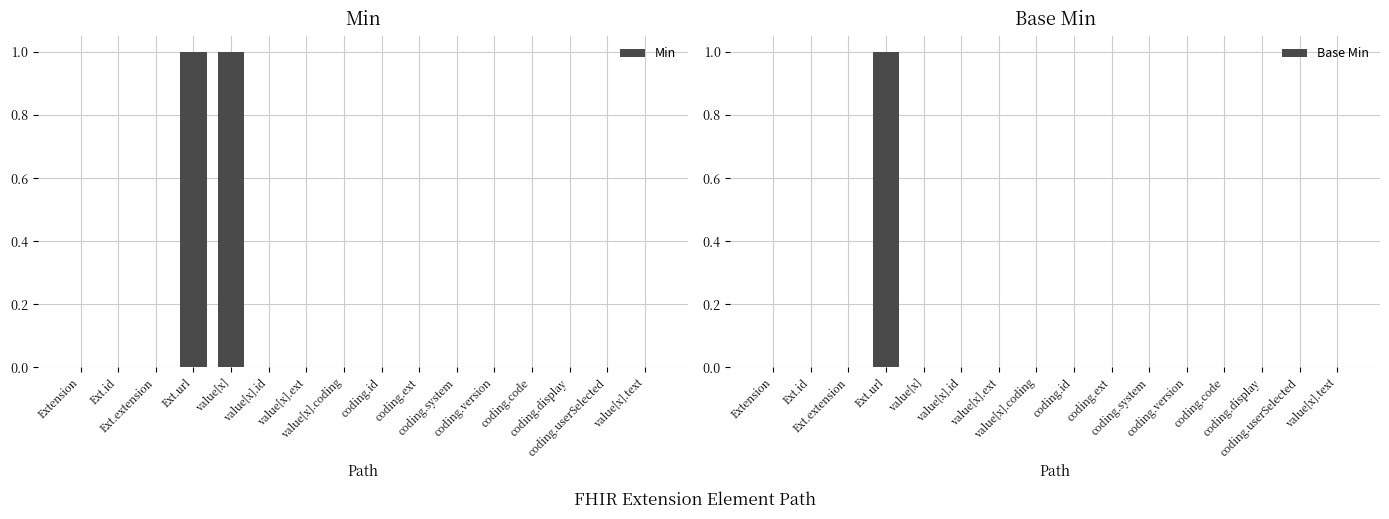

What is the label of the 6th bar from the right?

coding.system